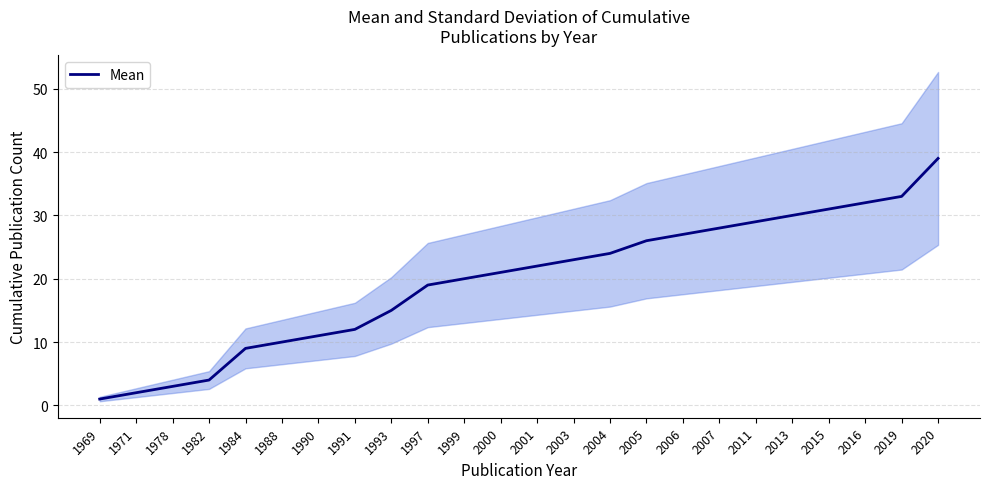

Does the chart have visible grid lines?

Yes